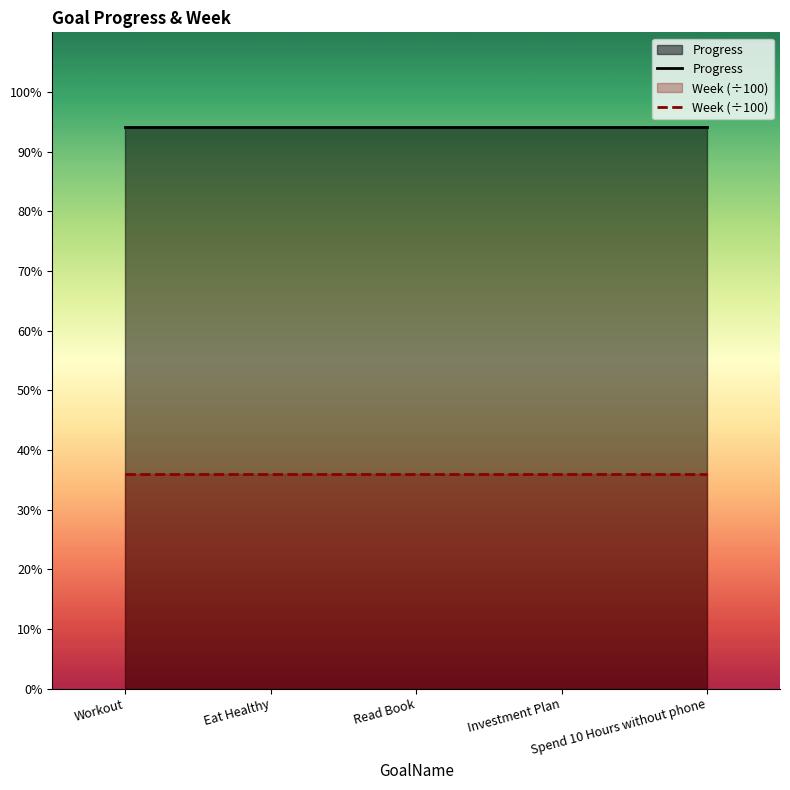

Which series changed the most between Workout and Investment Plan?

Progress